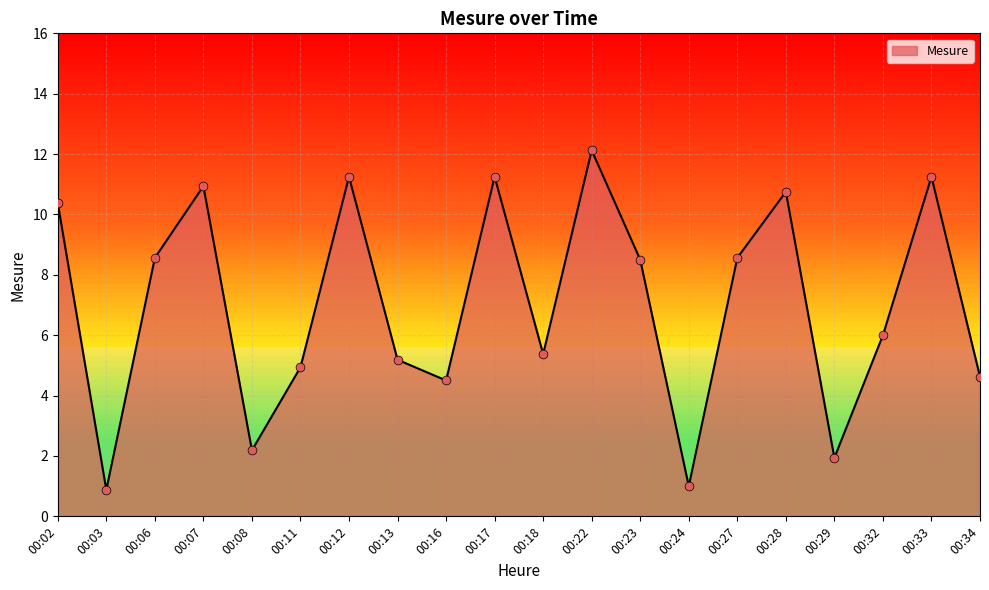

What is the ratio of the value at 00:12 to the value at 00:07?

1.0